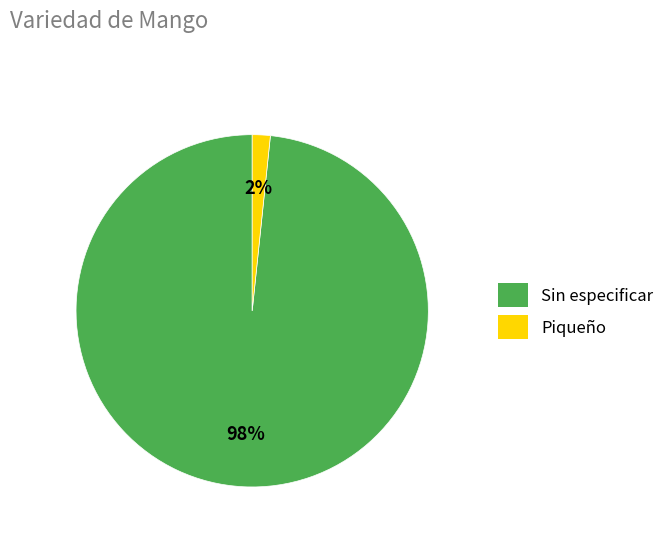

To the nearest percent, what is the average slice percentage?

50%